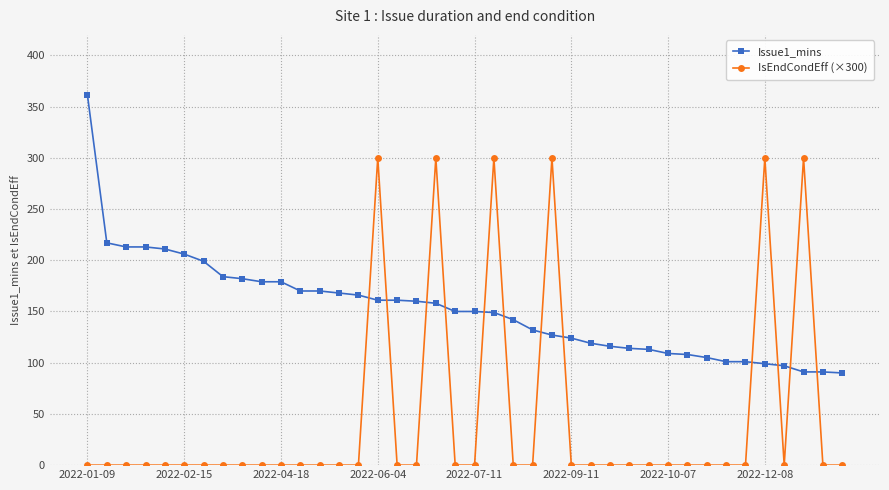

Is this an area chart (filled region under the line)?

No